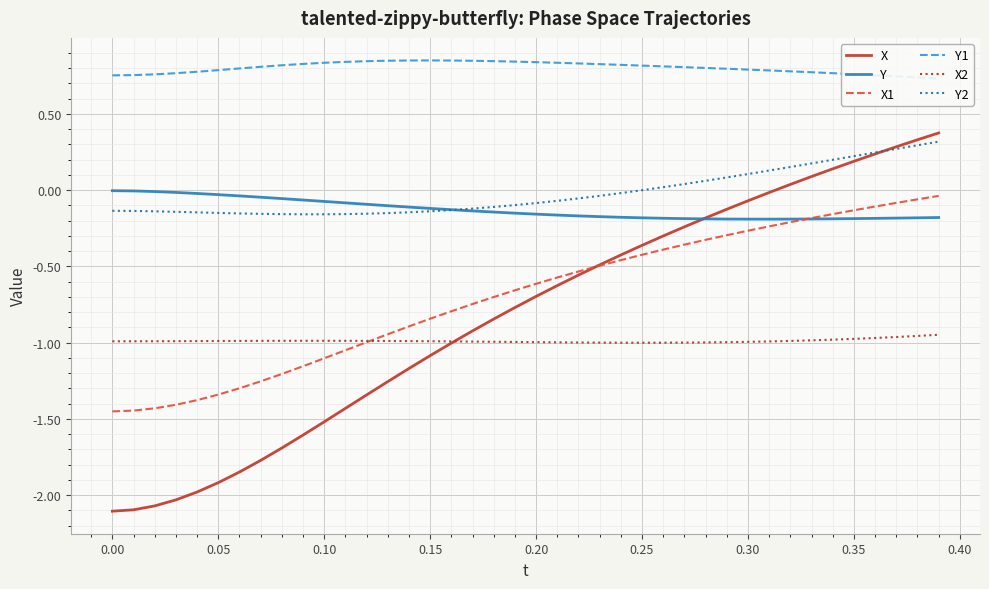

What is the highest value of the X series?

0.4